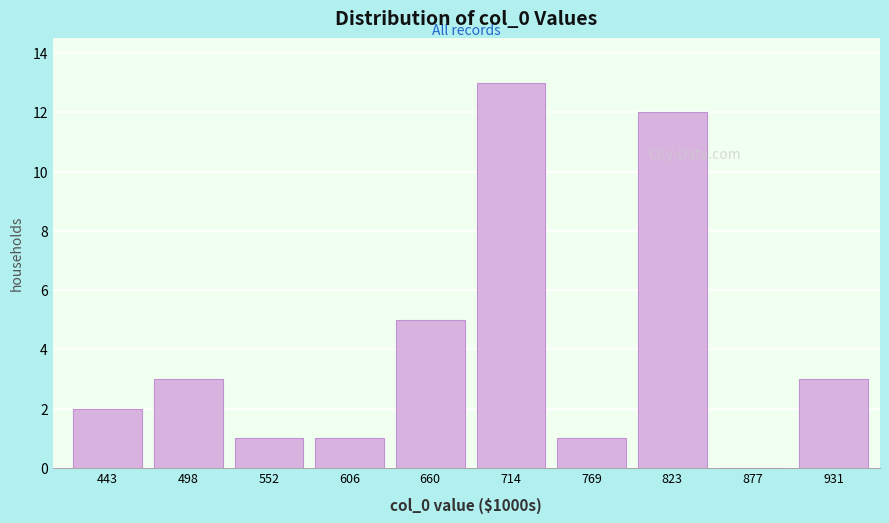

Reading left to right, what are all the values shown in this chart?

443=2	498=3	552=1	606=1	660=5	714=13	769=1	823=12	877=0	931=3